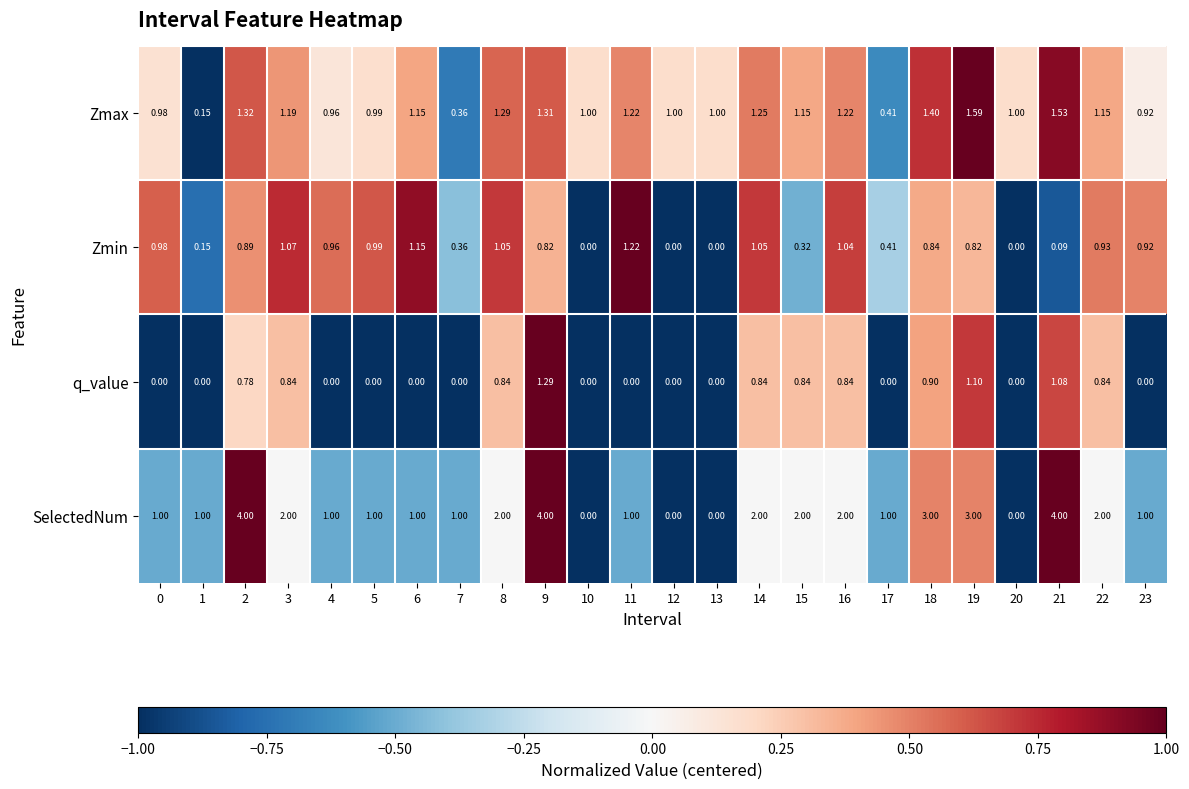

Which series changed the most between 2 and 13?

SelectedNum